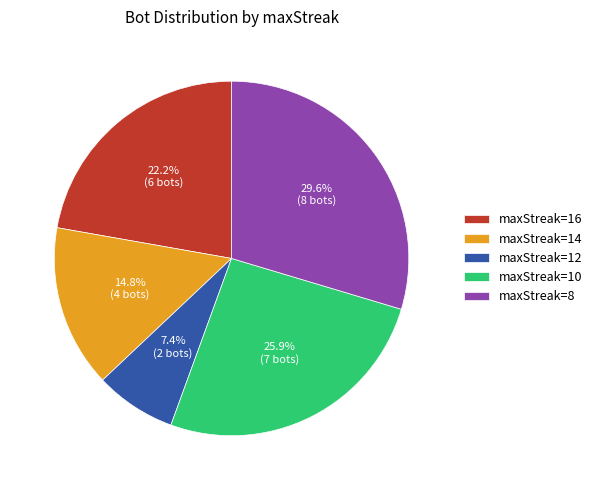

Which has a higher value, maxStreak=8 or maxStreak=10?

maxStreak=8